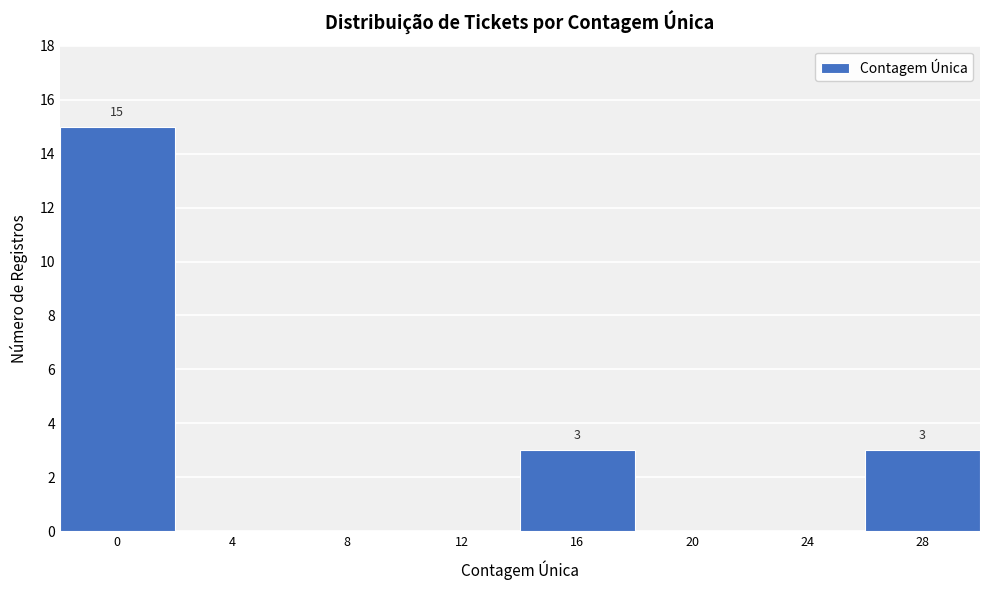

Reading right to left, what are all the values shown in this chart?

28=3	24=0	20=0	16=3	12=0	8=0	4=0	0=15